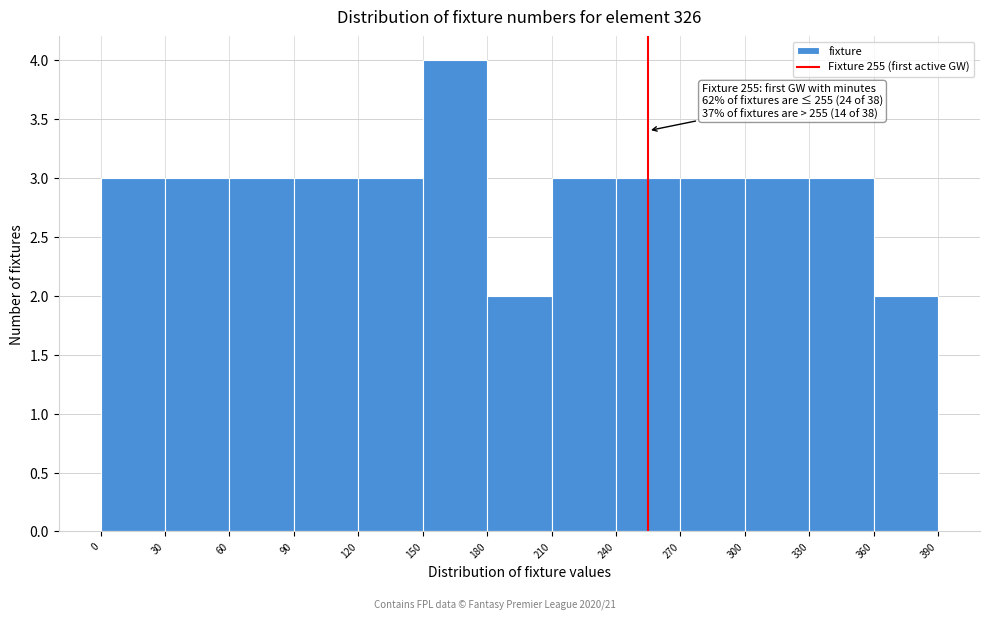

Which range on the x-axis has the tallest bar?

150 to 180